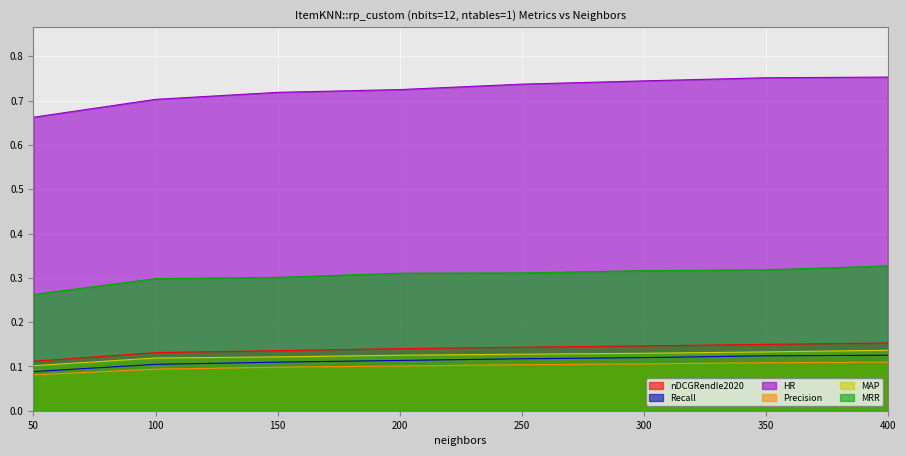

At which category is the sum across all series the highest?

400